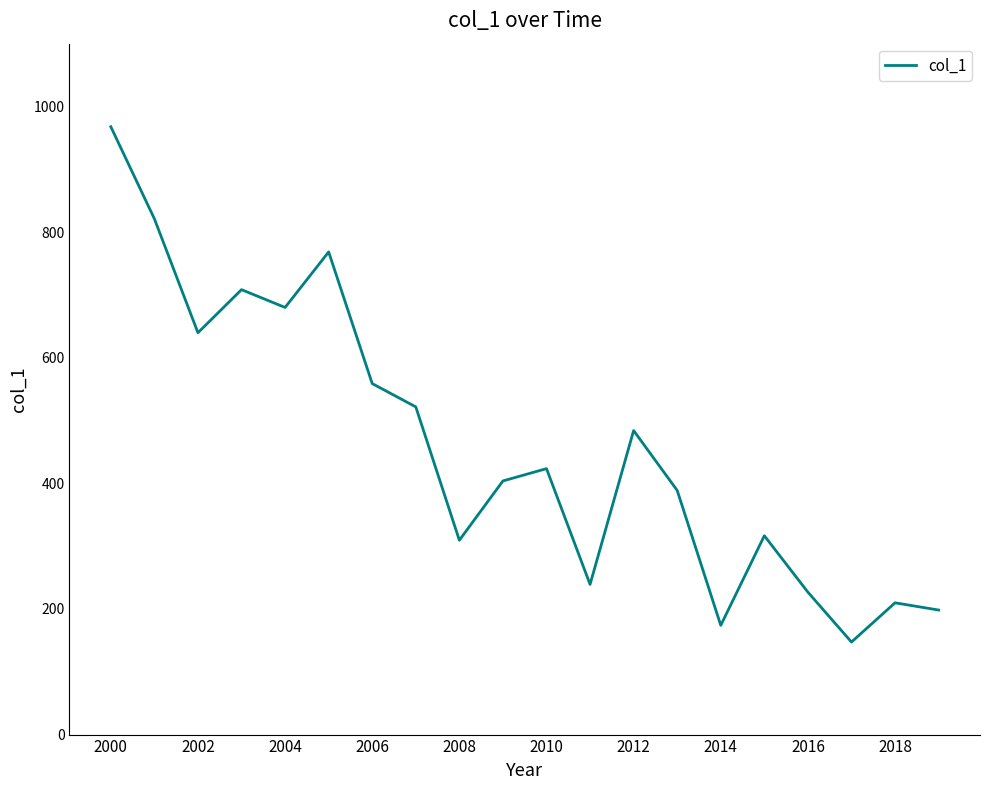

What is the maximum value shown in the chart?

967.8